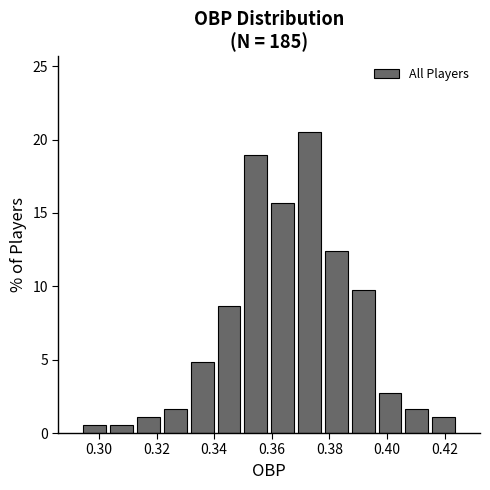

Reading left to right, list every bar in this chart as the range it spans on the x-axis followed by its height. Neither the bar edges nor the heights are printed on the chart, so give them approximately, as read against the axes.

0.294 to 0.304: 0.5
0.304 to 0.312: 0.5
0.312 to 0.322: 1.0
0.322 to 0.332: 1.5
0.332 to 0.340: 5.0
0.340 to 0.350: 8.5
0.350 to 0.360: 19.0
0.360 to 0.368: 15.5
0.368 to 0.378: 20.5
0.378 to 0.388: 12.5
0.388 to 0.396: 9.5
0.396 to 0.406: 2.5
0.406 to 0.416: 1.5
0.416 to 0.424: 1.0